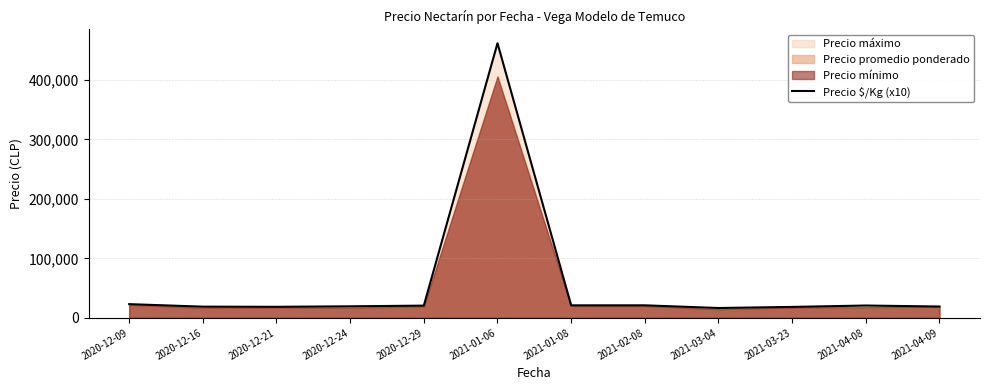

Does the chart display data point markers on the line(s)?

No